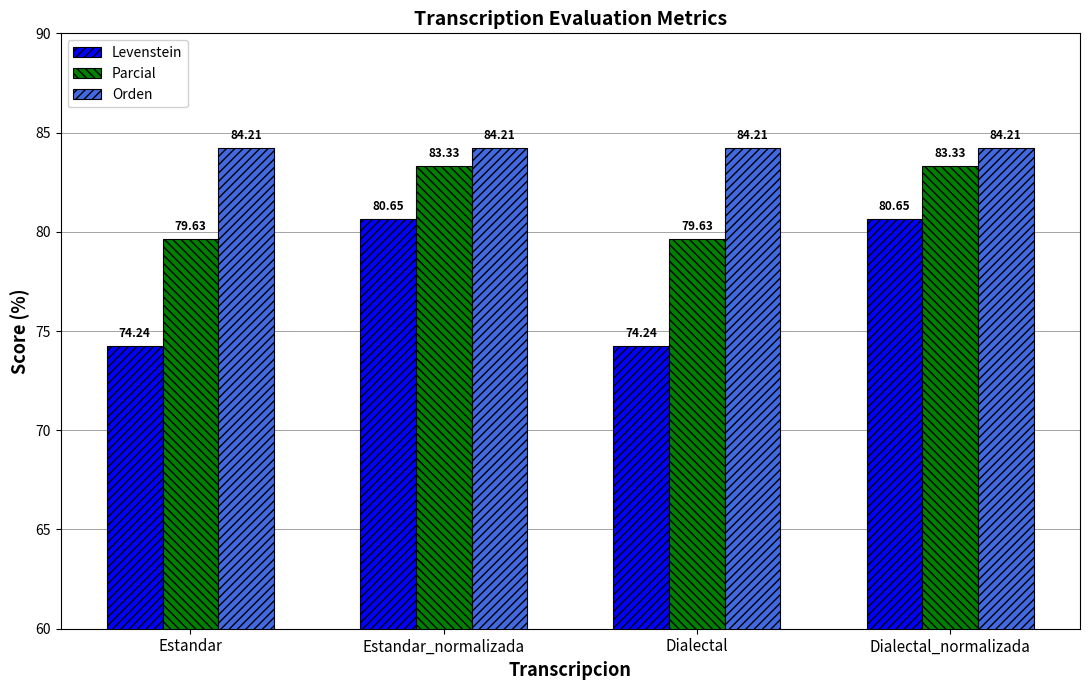

What is the sum of all Orden values?

336.8